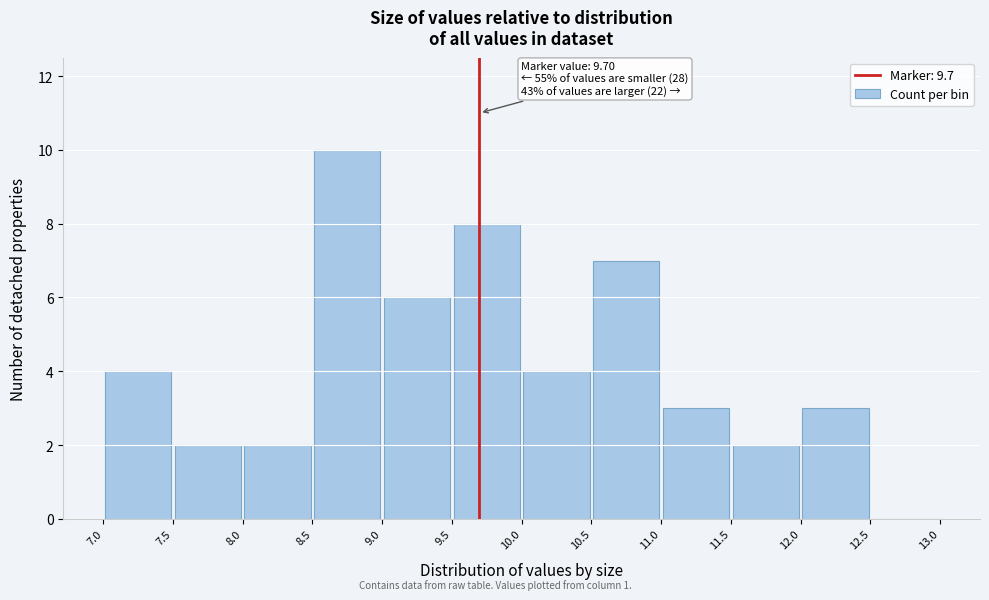

Which range on the x-axis has the tallest bar?

8.5 to 9.0